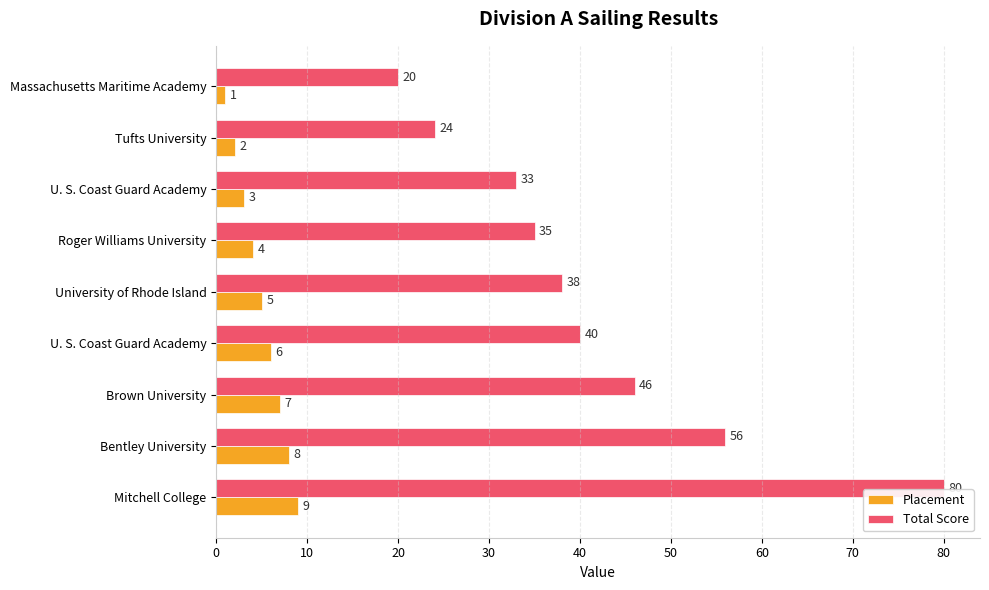

What are all the series names shown in the legend?

Placement, Total Score